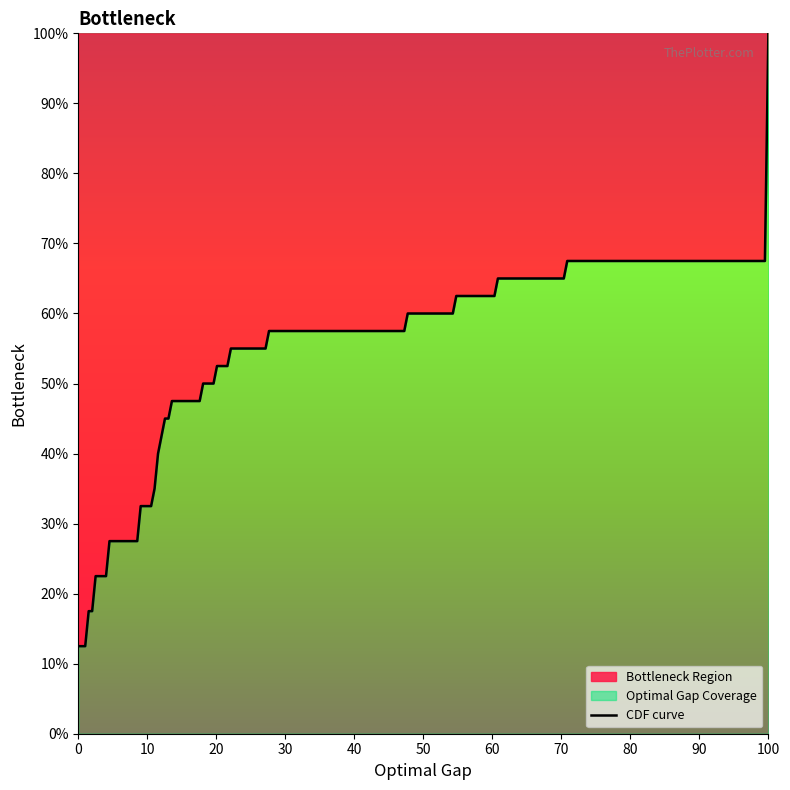

What is the greatest value displayed?

100.0